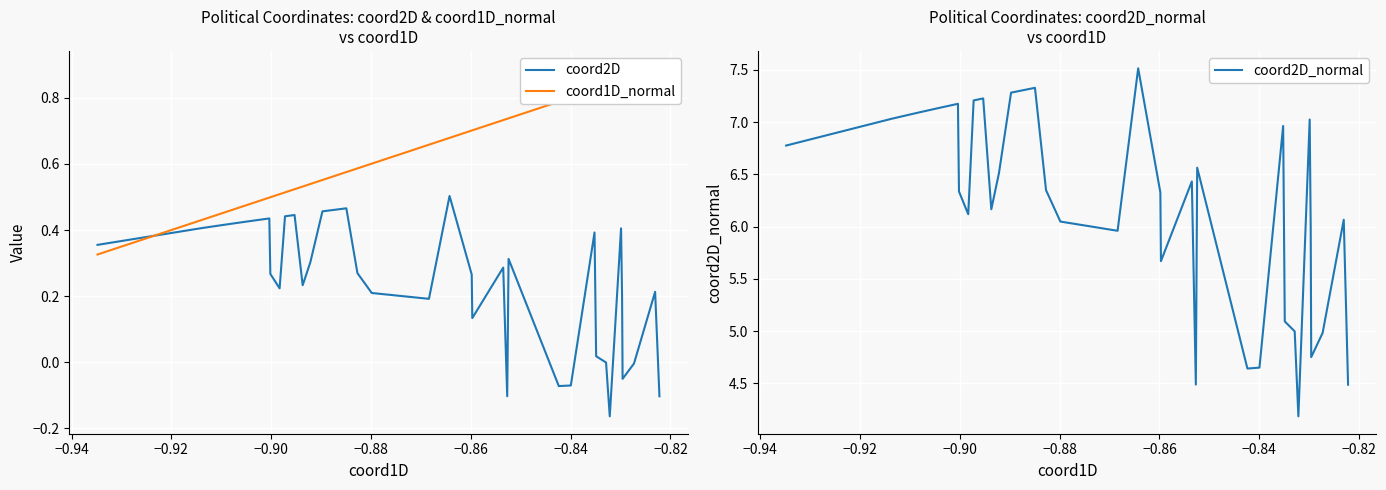

What is the minimum value shown in the chart?

-0.2